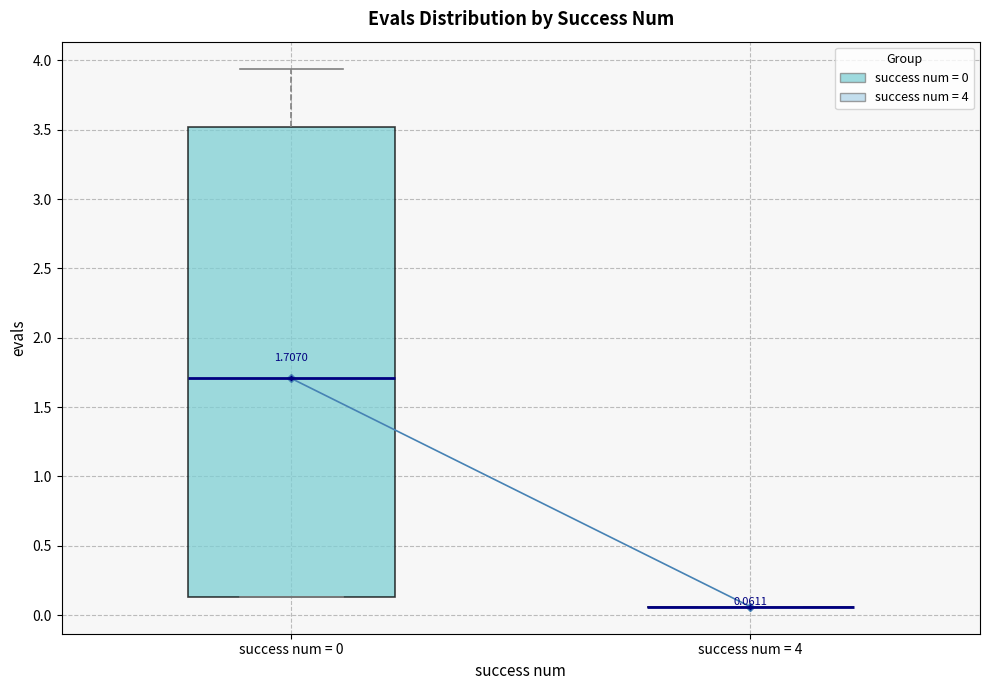

Which box is the tallest, from its lower edge to its upper edge?

success num = 0